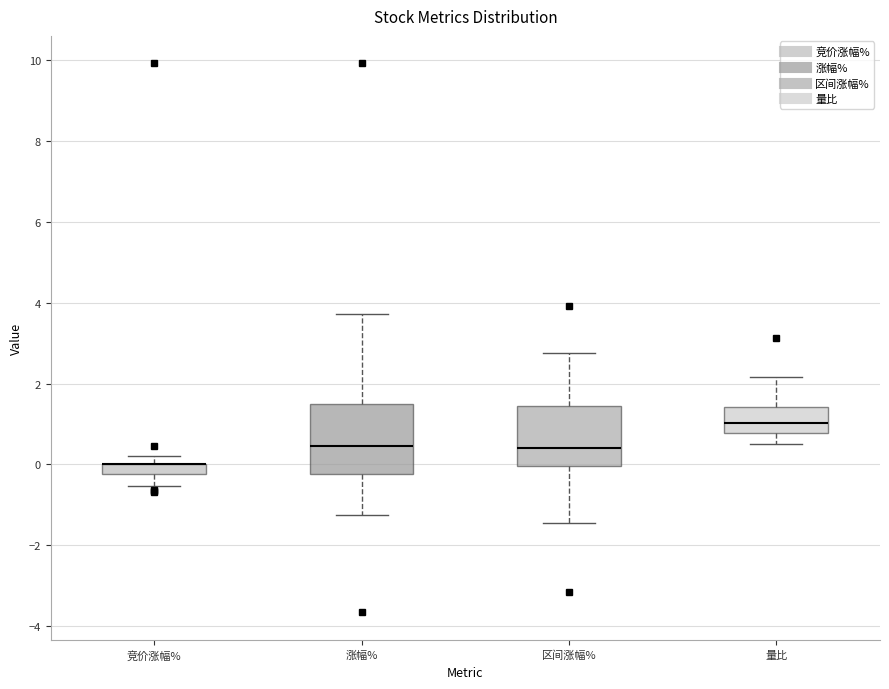

Which box is the tallest, from its lower edge to its upper edge?

涨幅%